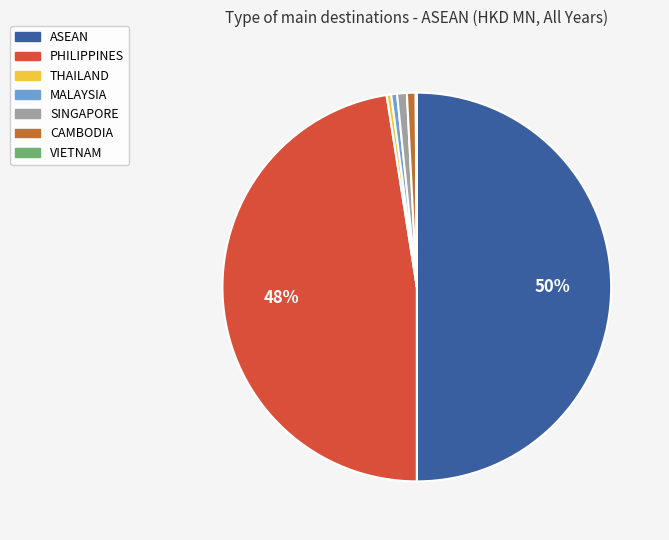

To the nearest percent, what is the combined percentage of MALAYSIA and SINGAPORE?

1%